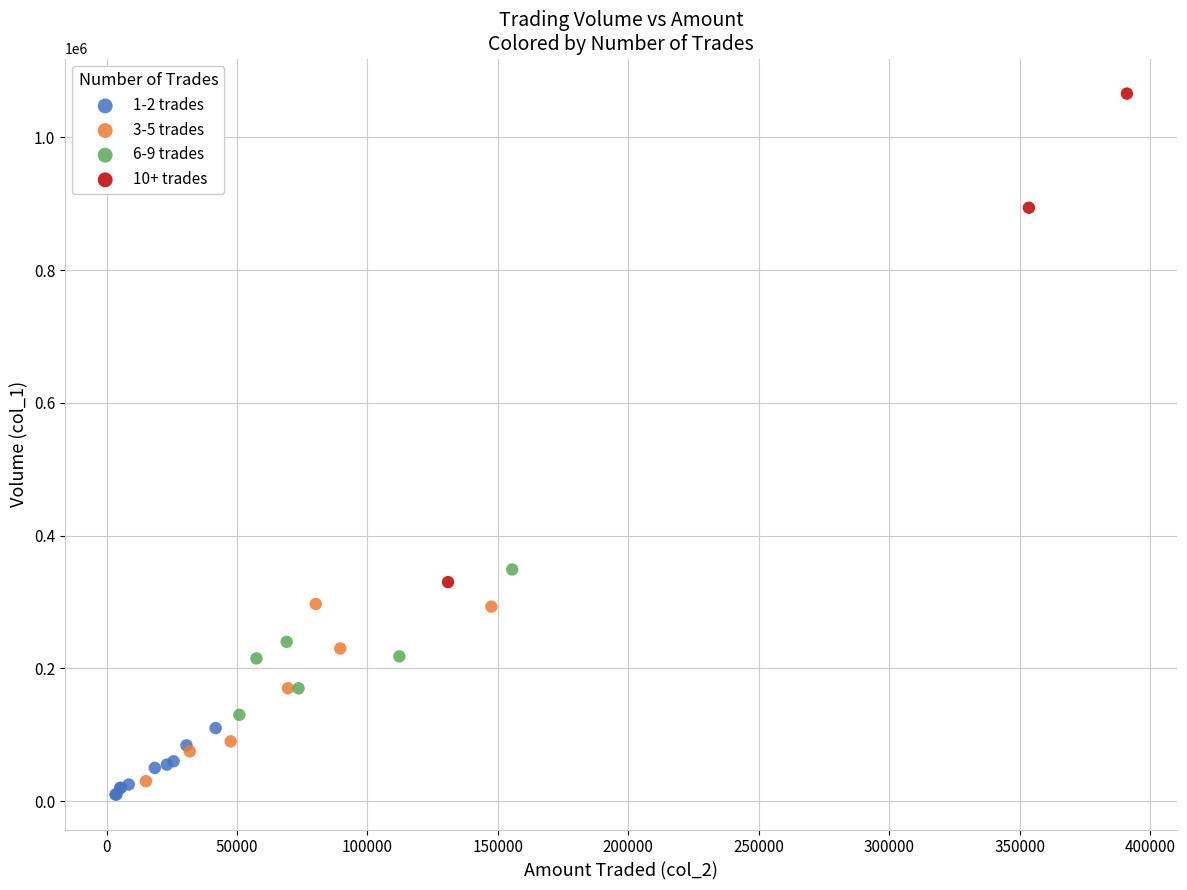

Which series has the widest spread of Y values?

10+ trades